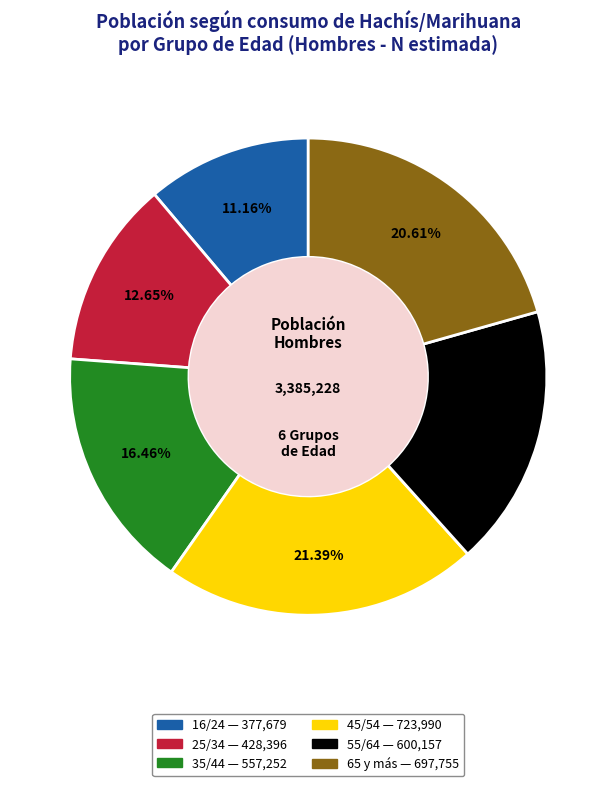

Approximately how many times larger is the value at 45/54 compared to 25/34?

1.7